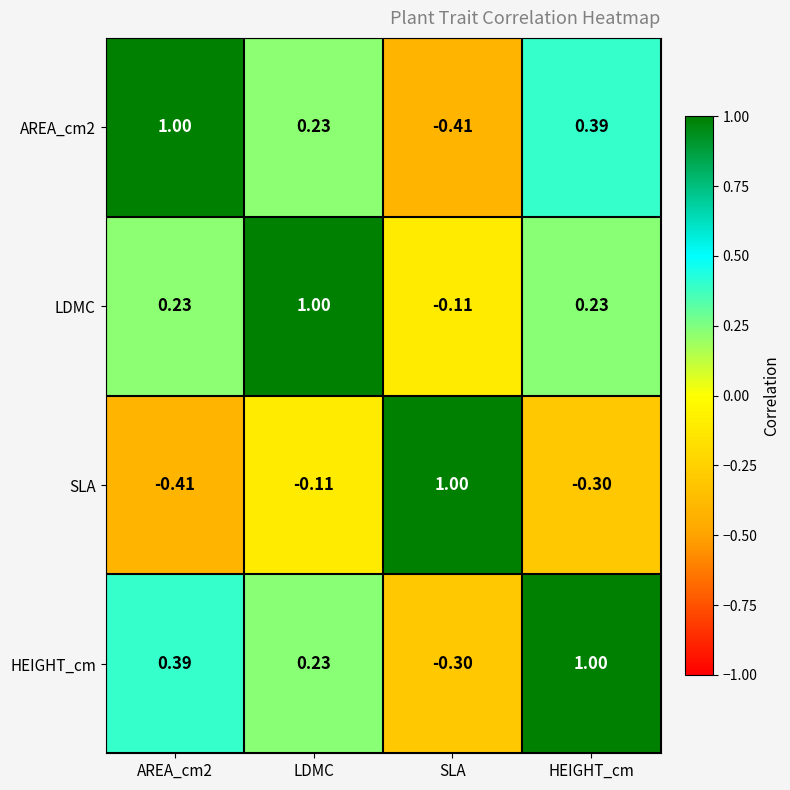

At which label does SLA first exceed 0?

SLA